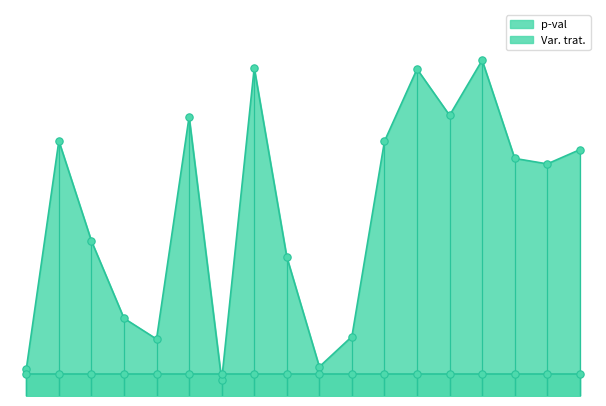

Between promoccup_ant_1 and promoccup_ant_4, which is larger?

promoccup_ant_1